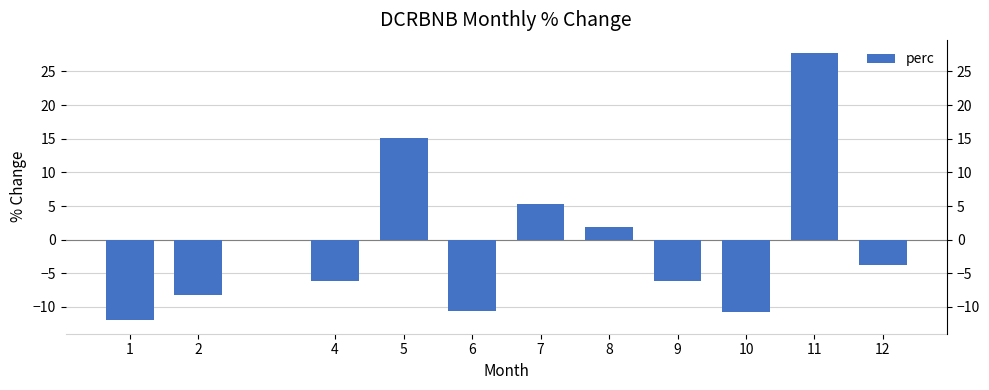

List the labels in order of value, smallest first.

1, 10, 6, 2, 4, 9, 12, 8, 7, 5, 11